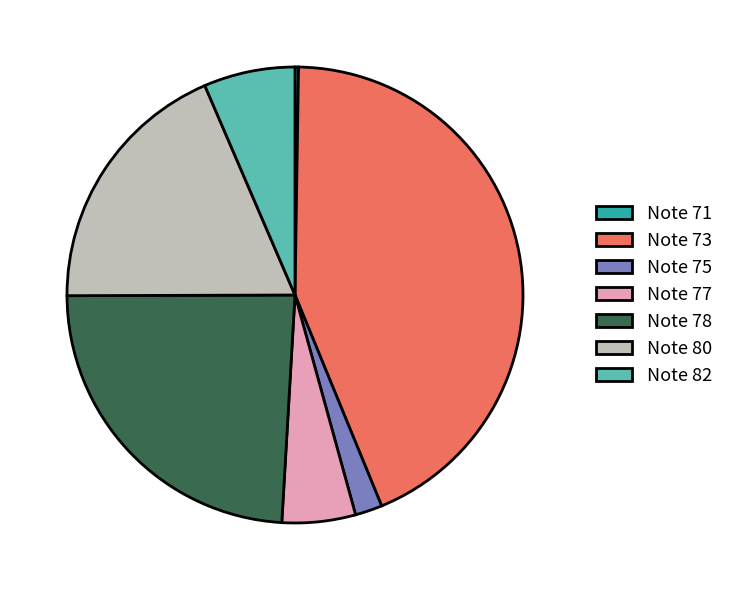

Do Note 75 and Note 78 together represent more than half of the pie?

No